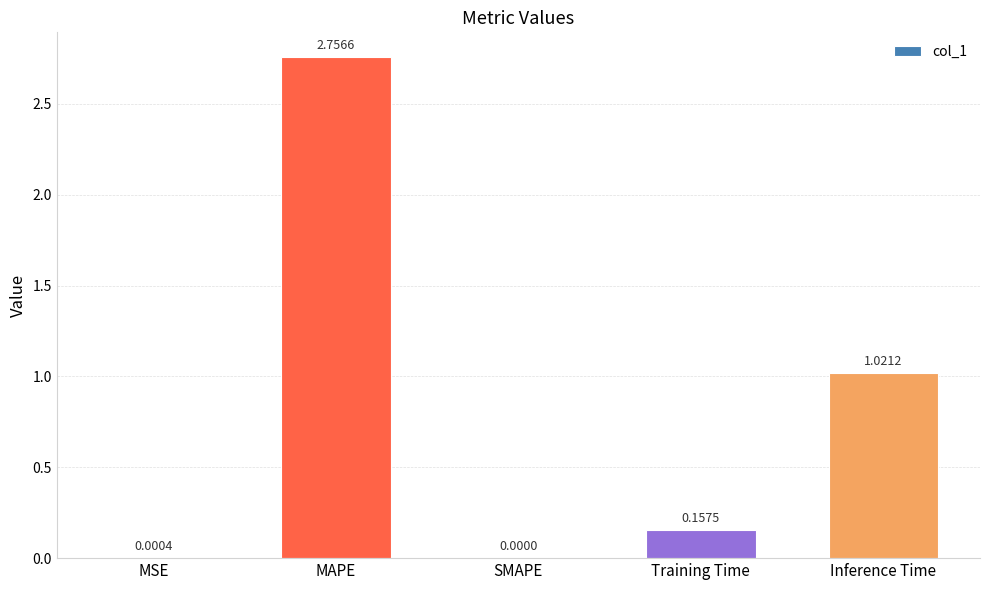

Which label corresponds to the largest value in the chart?

MAPE